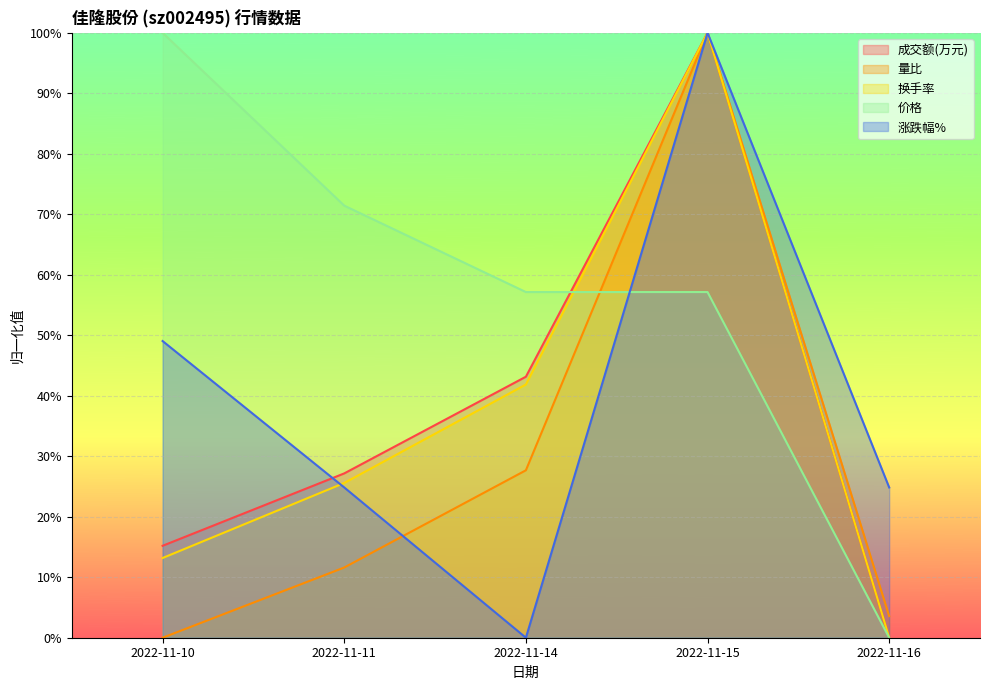

Which category has the highest value in the 成交额(万元) series?

2022-11-15